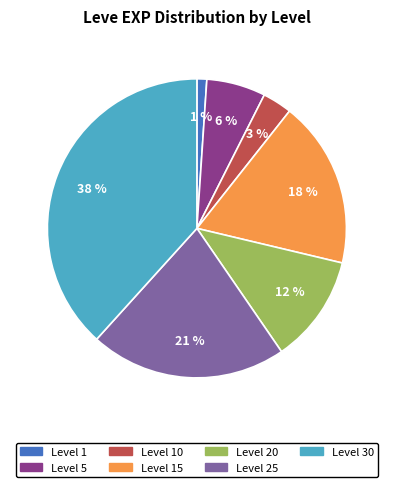

Is there a majority slice in this chart?

No